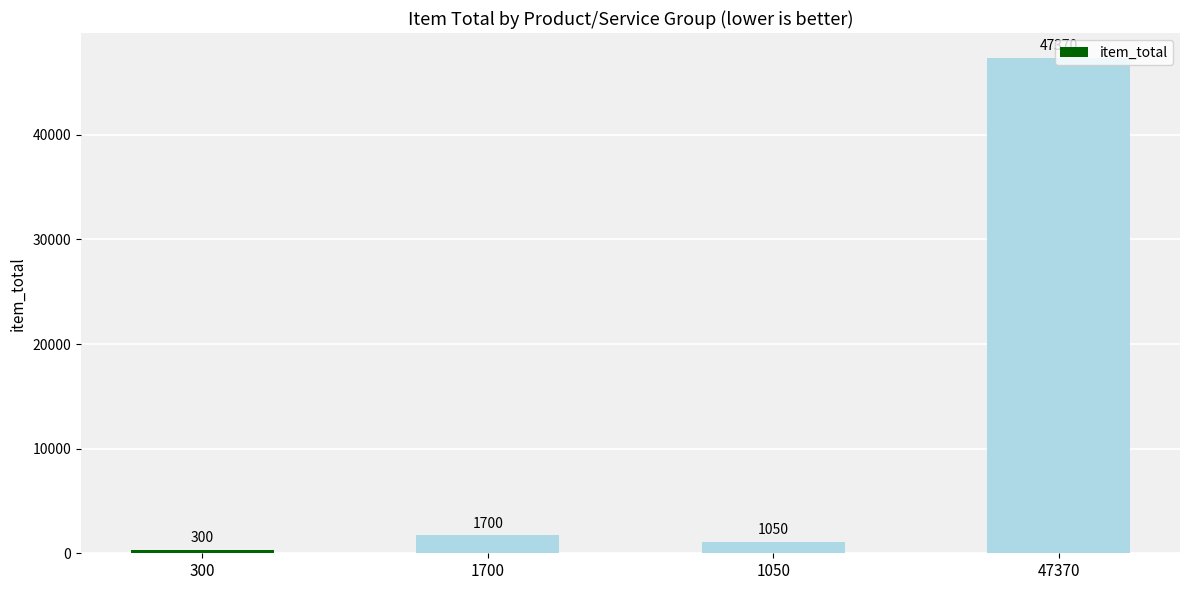

Is it true that the value at 47370 is 47370?

True